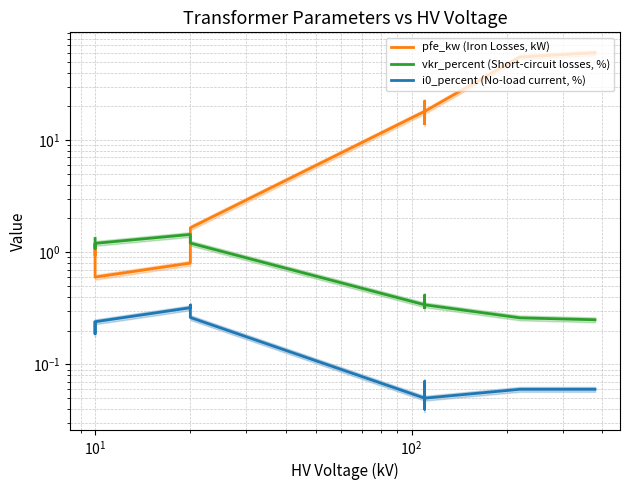

What is the value of the pfe_kw (Iron Losses, kW) point at the 7th from the left?

18.0